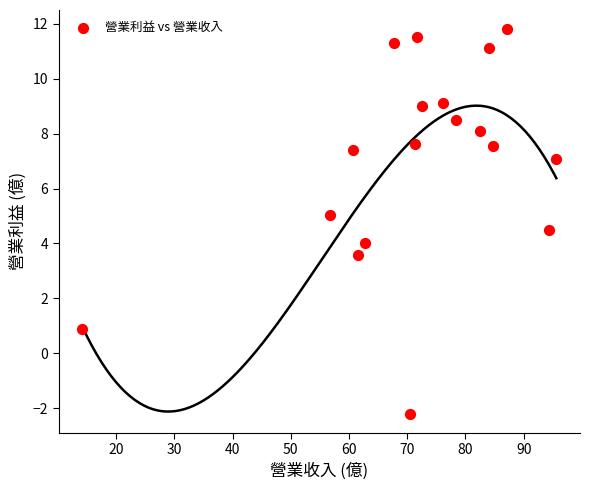

What is the range of X values (max minus min)?

81.4